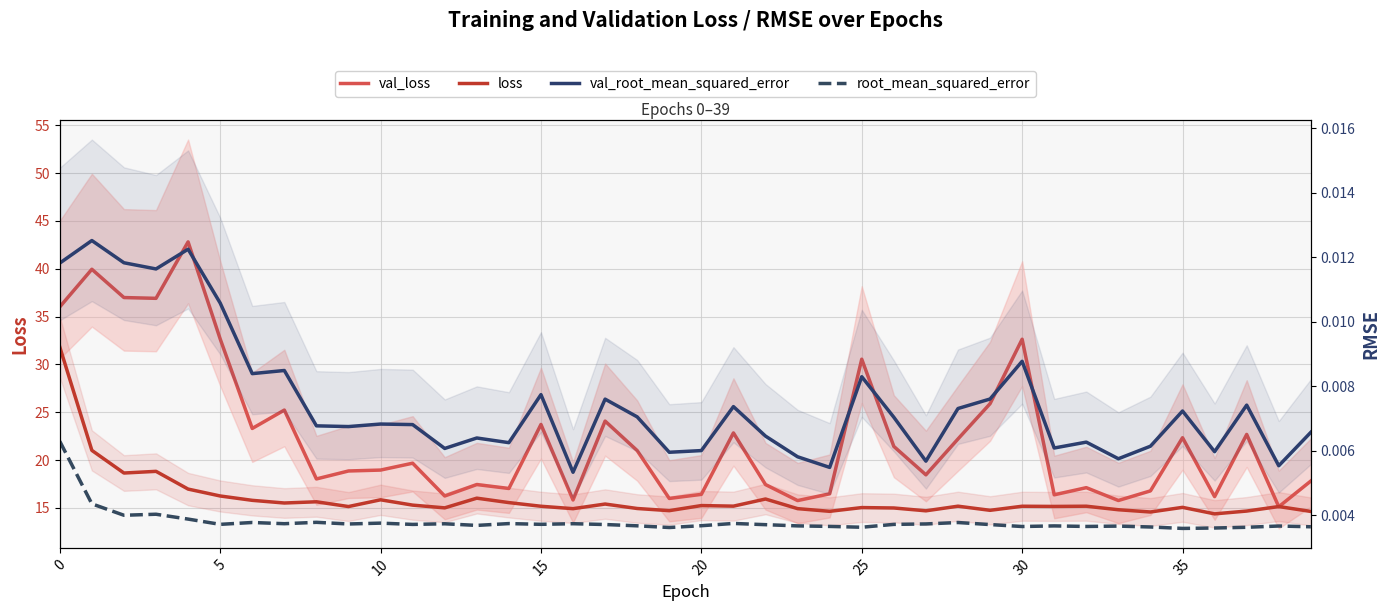

Is it true that root_mean_squared_error equals 0.0 at 36?

True